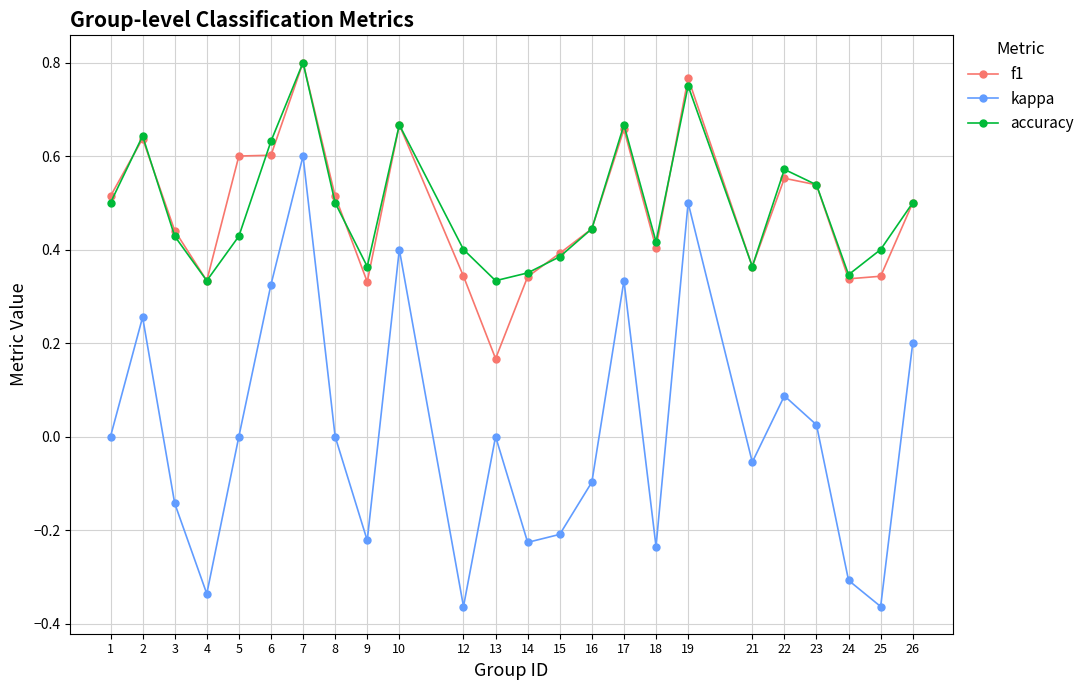

True or false: kappa and accuracy intersect in this chart.

False